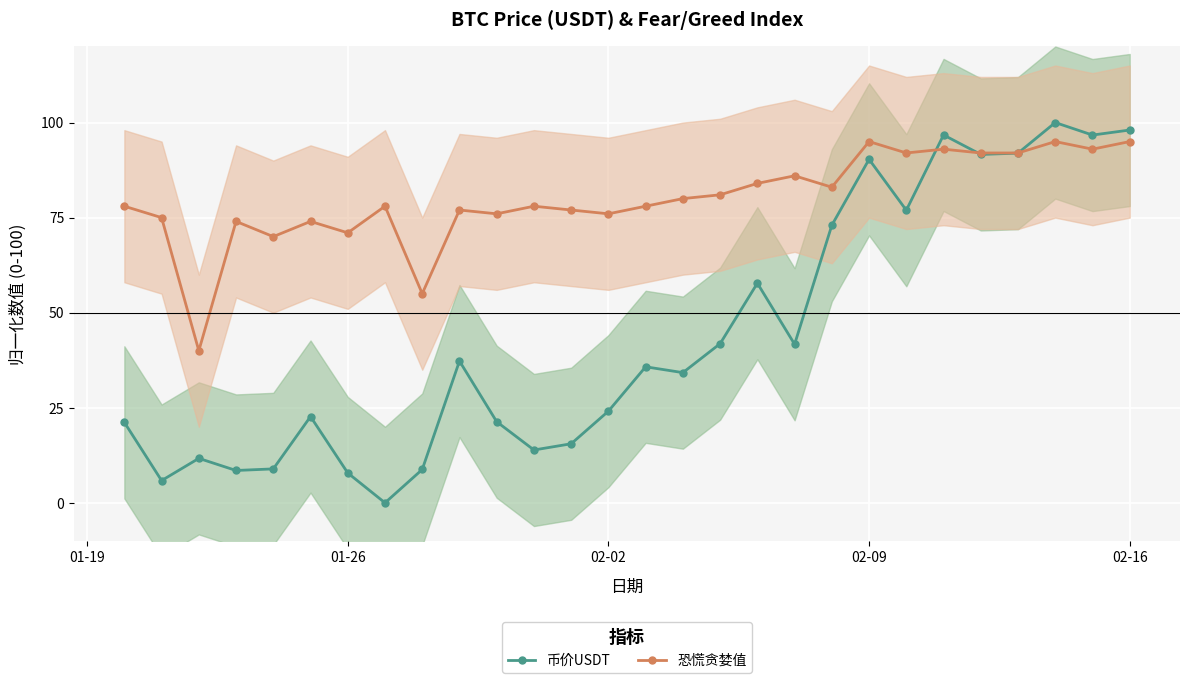

After their last crossing, which series has the higher values: 币价USDT or 恐慌贪婪值?

币价USDT